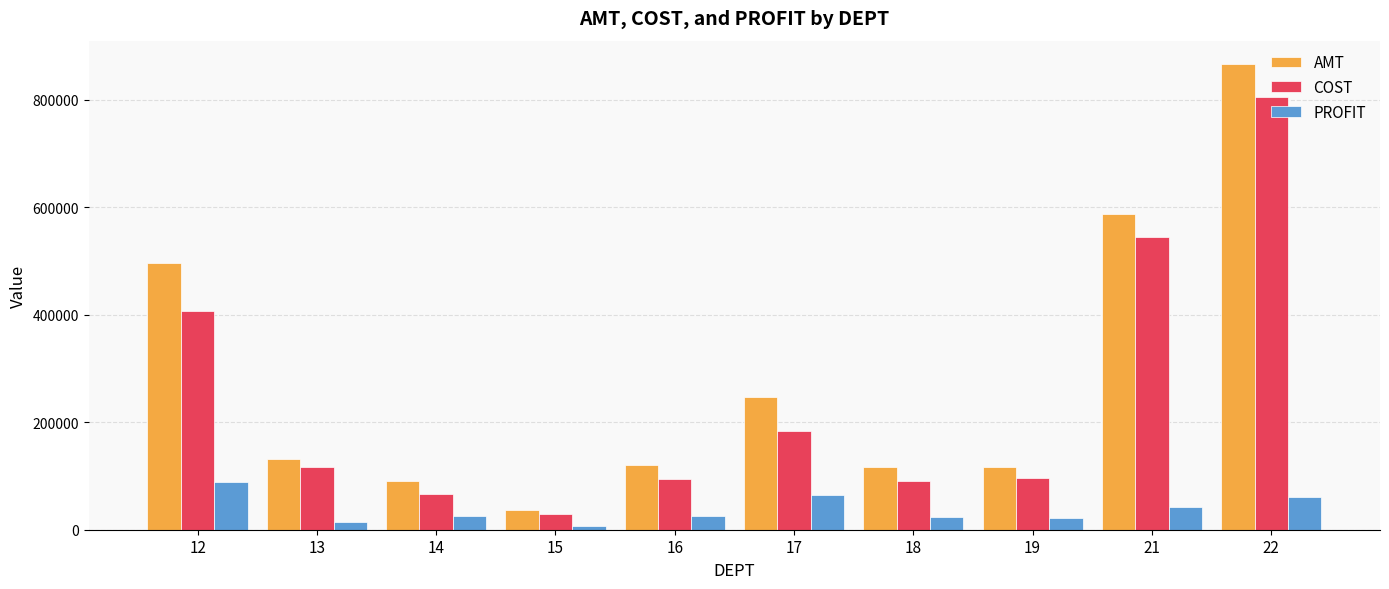

The value of COST at 16 is 94812.9. True or false?

True